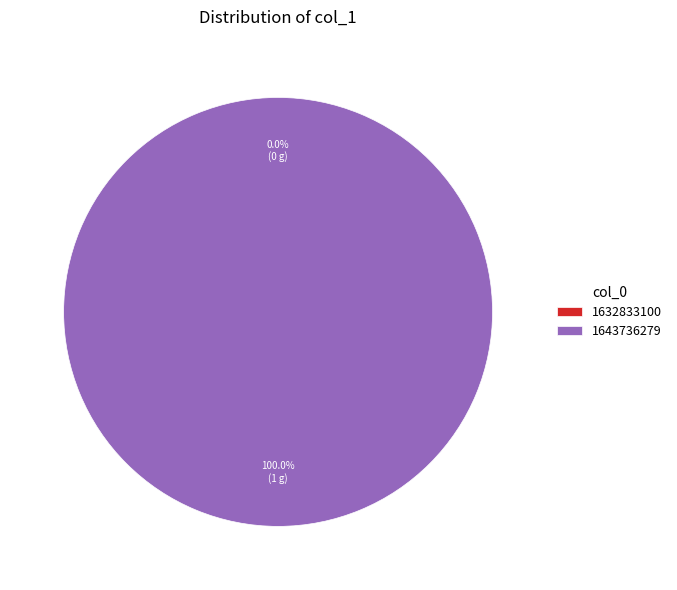

Count the number of slices in the pie.

2